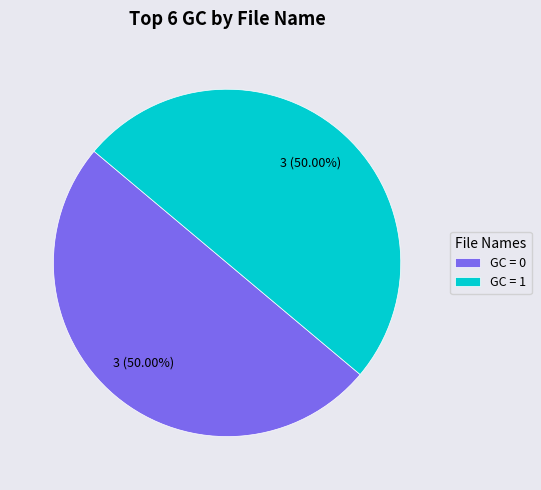

Approximately how many times larger is the value at GC = 1 compared to GC = 0?

1.0